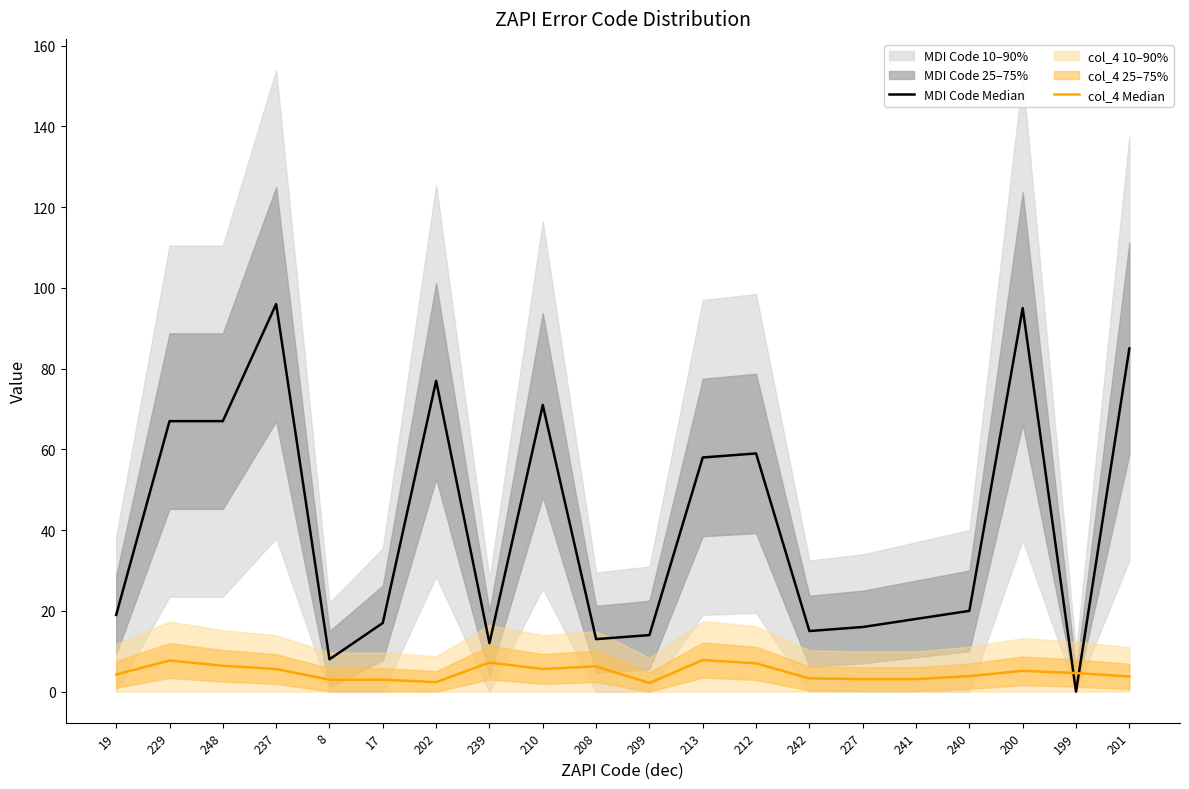

List the series in order of their peak value, lowest first.

col_4 Median, MDI Code Median